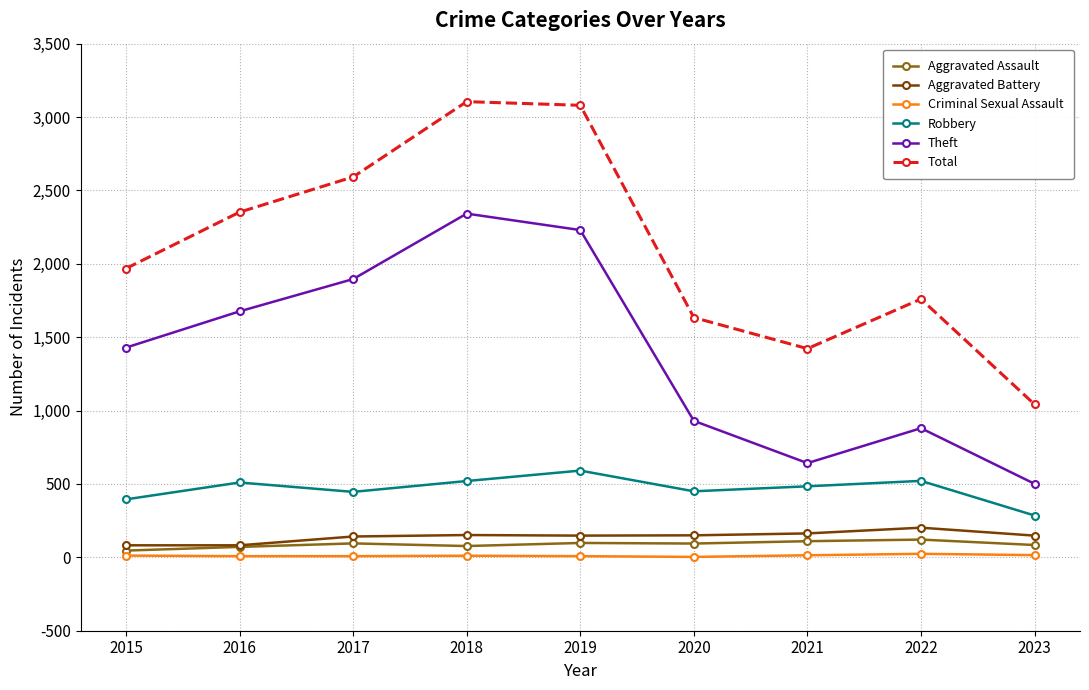

What is the lowest value of the Aggravated Assault series?

46